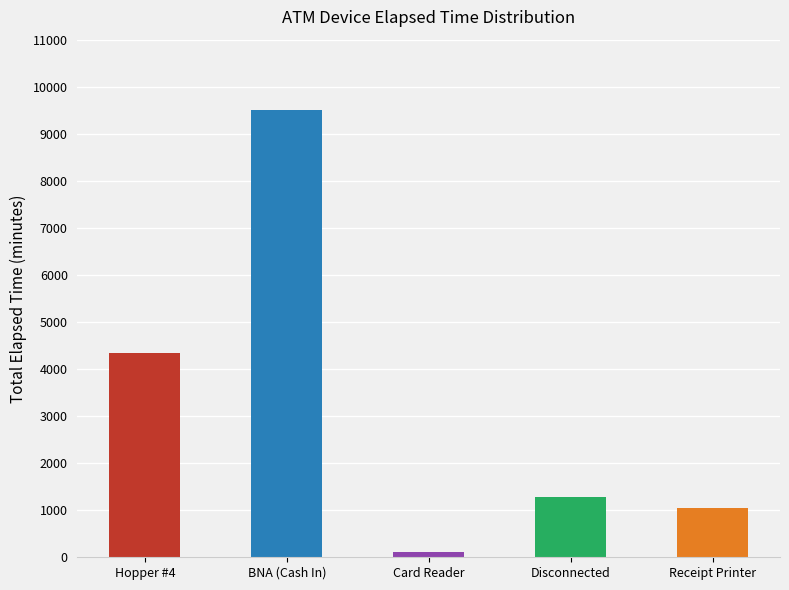

At which label does the data first exceed 1290?

Hopper #4